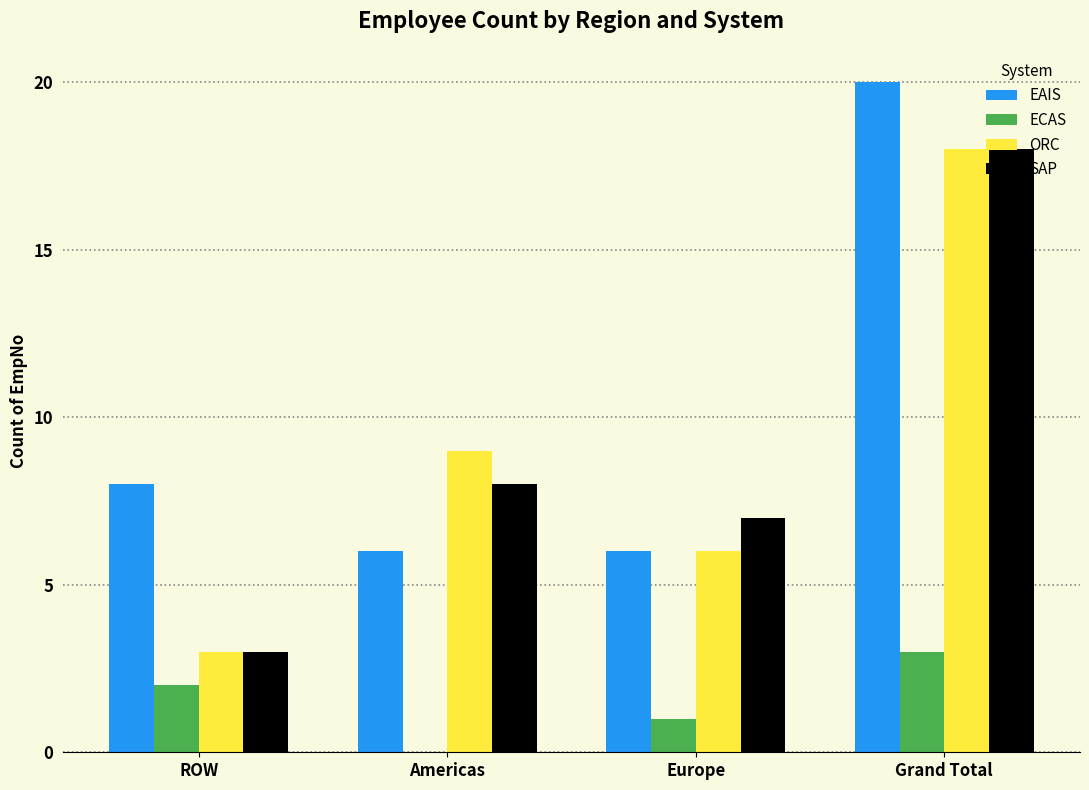

Reading left to right, extract all data points from this chart.

EAIS: ROW=8	Americas=6	Europe=6	Grand Total=20
ECAS: ROW=2	Americas=0	Europe=1	Grand Total=3
ORC: ROW=3	Americas=9	Europe=6	Grand Total=18
SAP: ROW=3	Americas=8	Europe=7	Grand Total=18